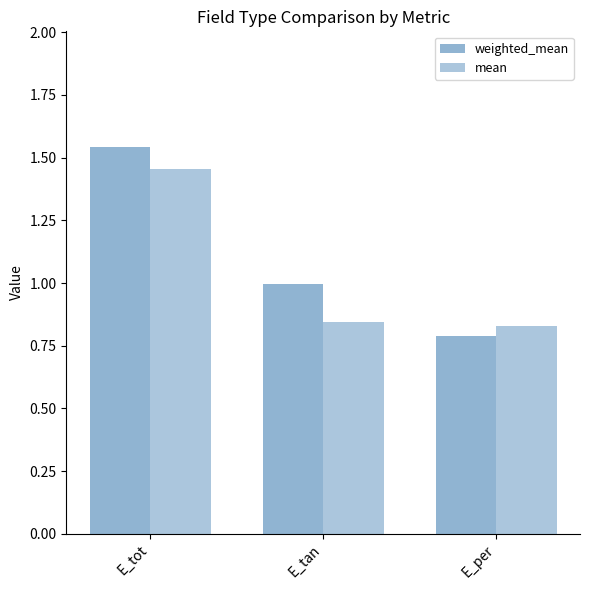

What is the label of the 2nd bar from the left?

E_tan